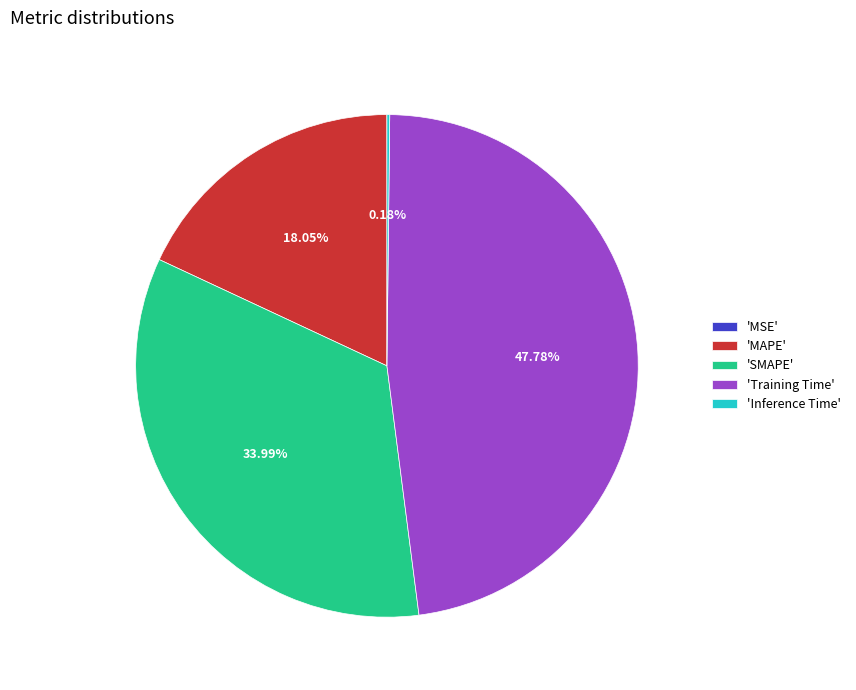

What is the largest slice in the pie chart?

'Training Time'